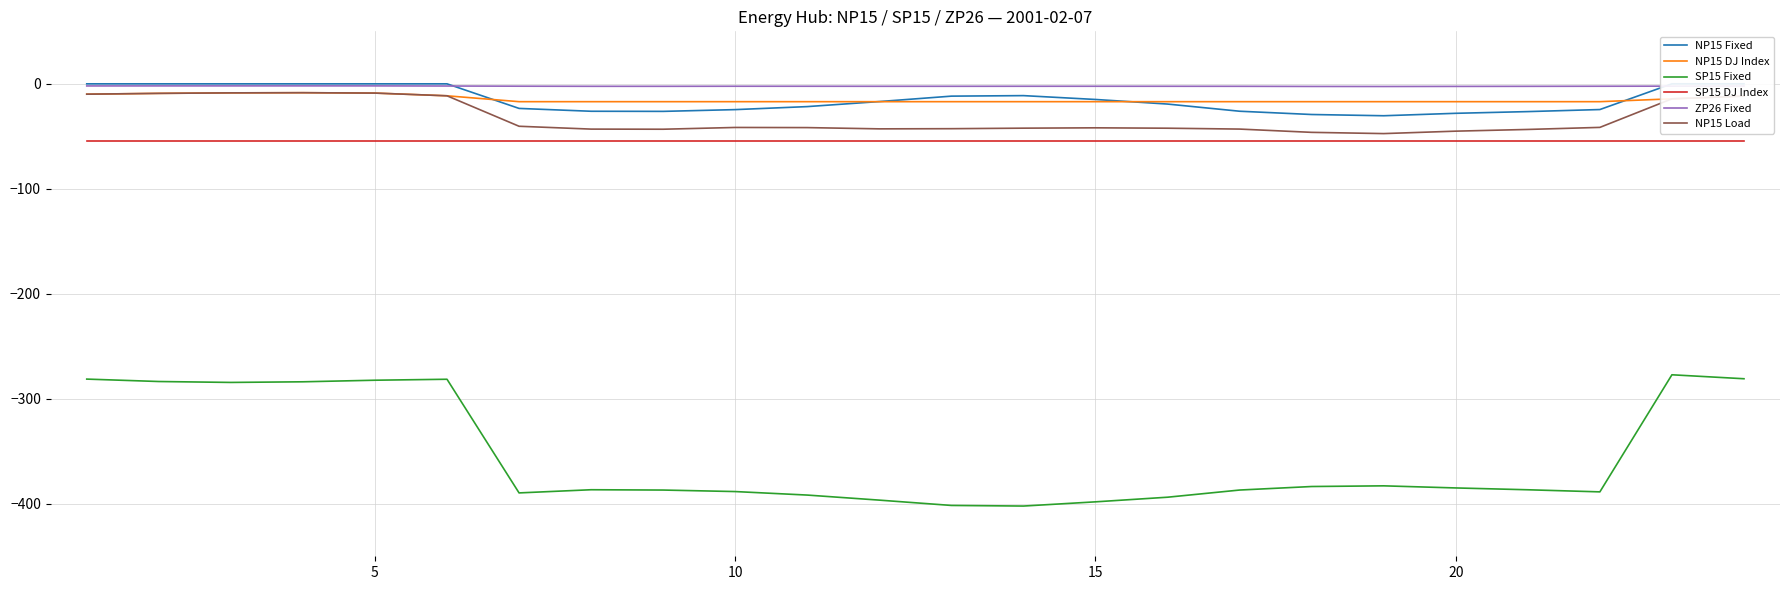

What is the average value of the SP15 Fixed series?

-354.3